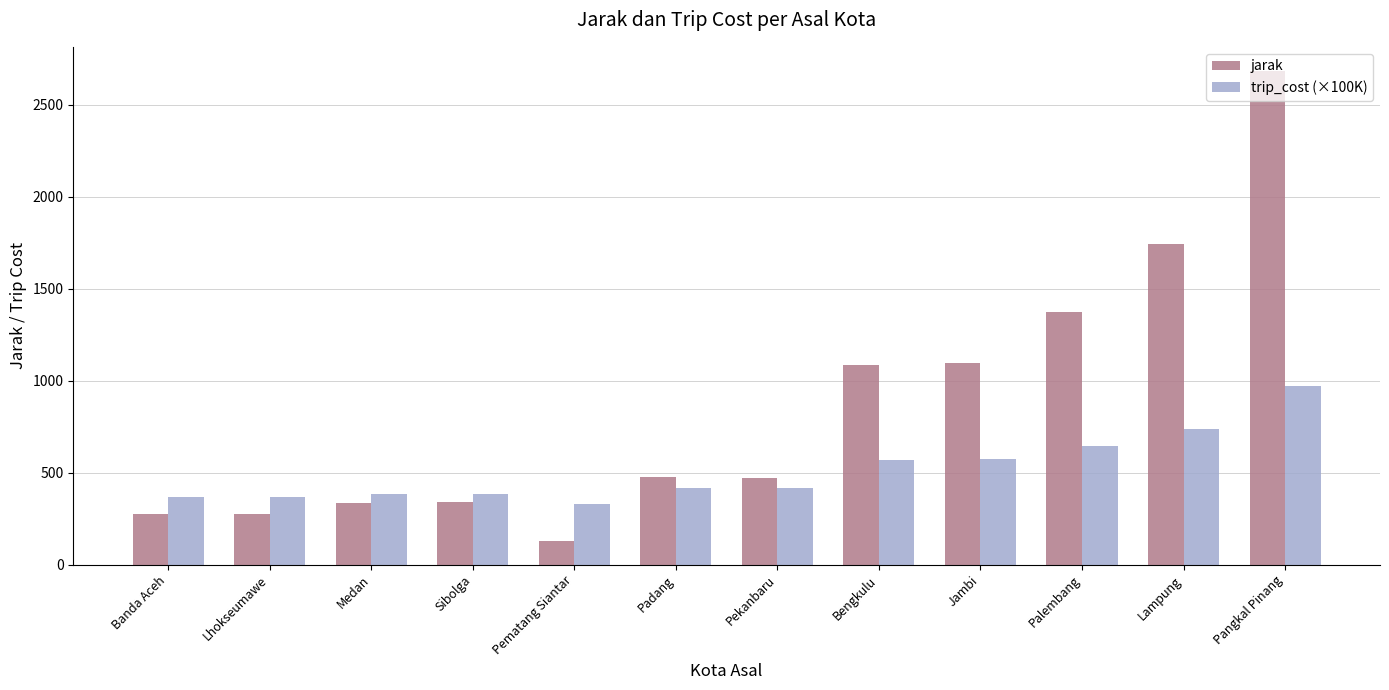

Is it true that trip_cost (×100K) equals 143.5 at Medan?

False